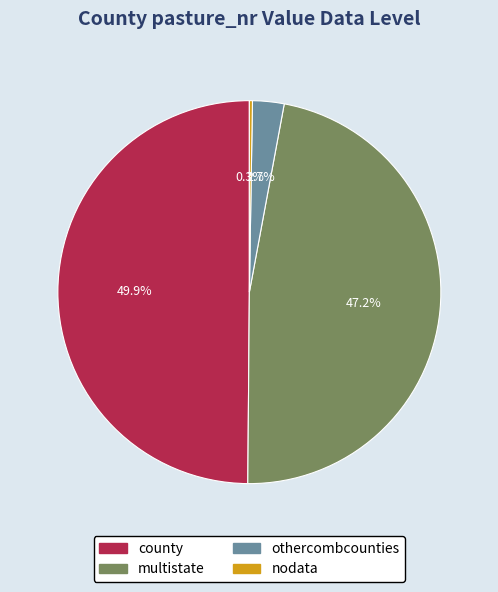

Which category has the biggest portion of the pie?

county